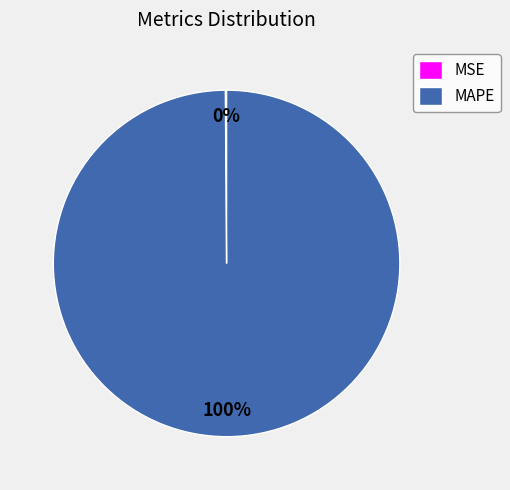

What is the largest slice in the pie chart?

MAPE